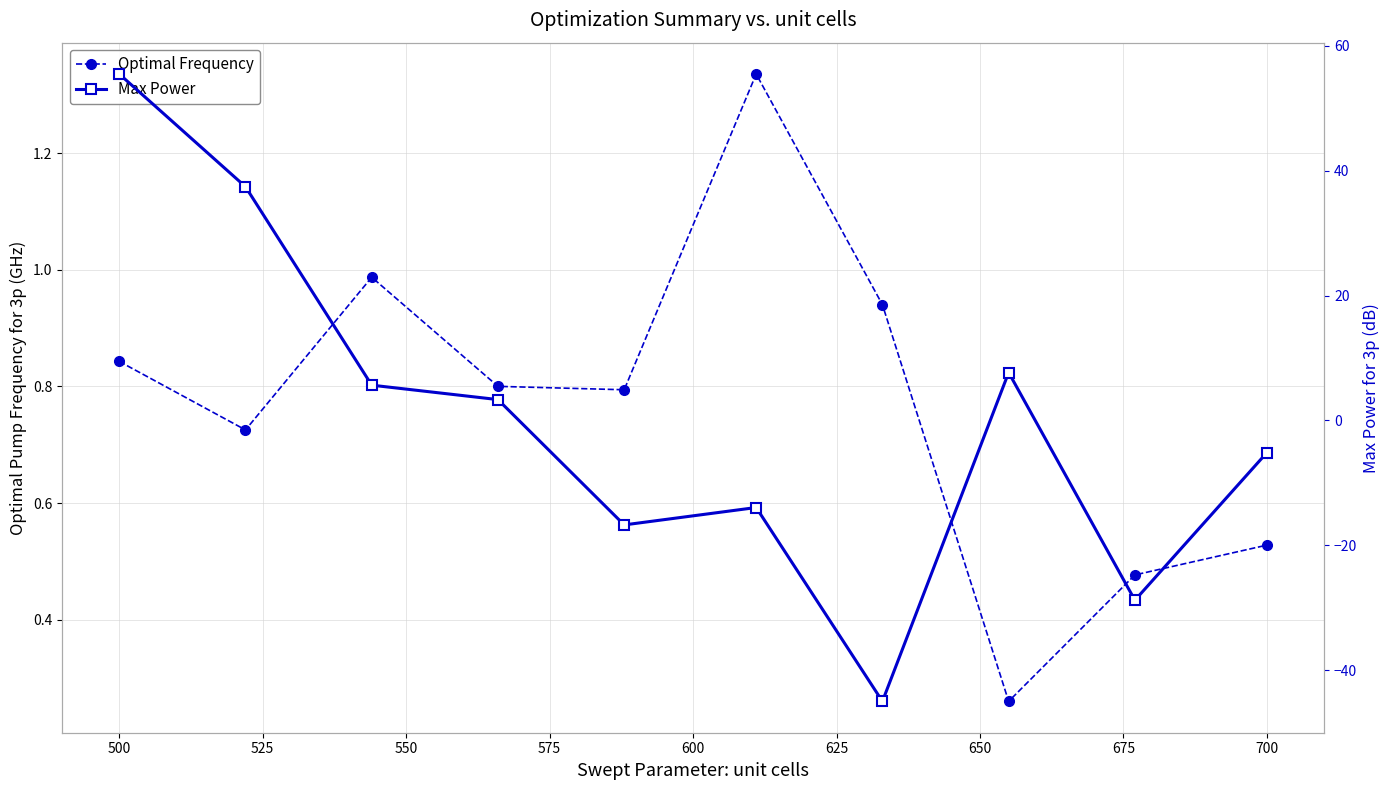

Which series ends up on top after the final intersection of Optimal Frequency and Max Power?

Optimal Frequency